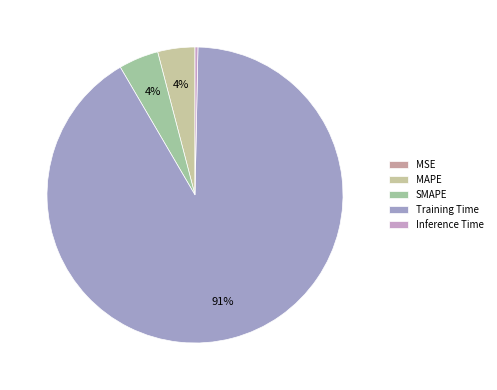

What is the smallest slice in the pie chart?

MSE